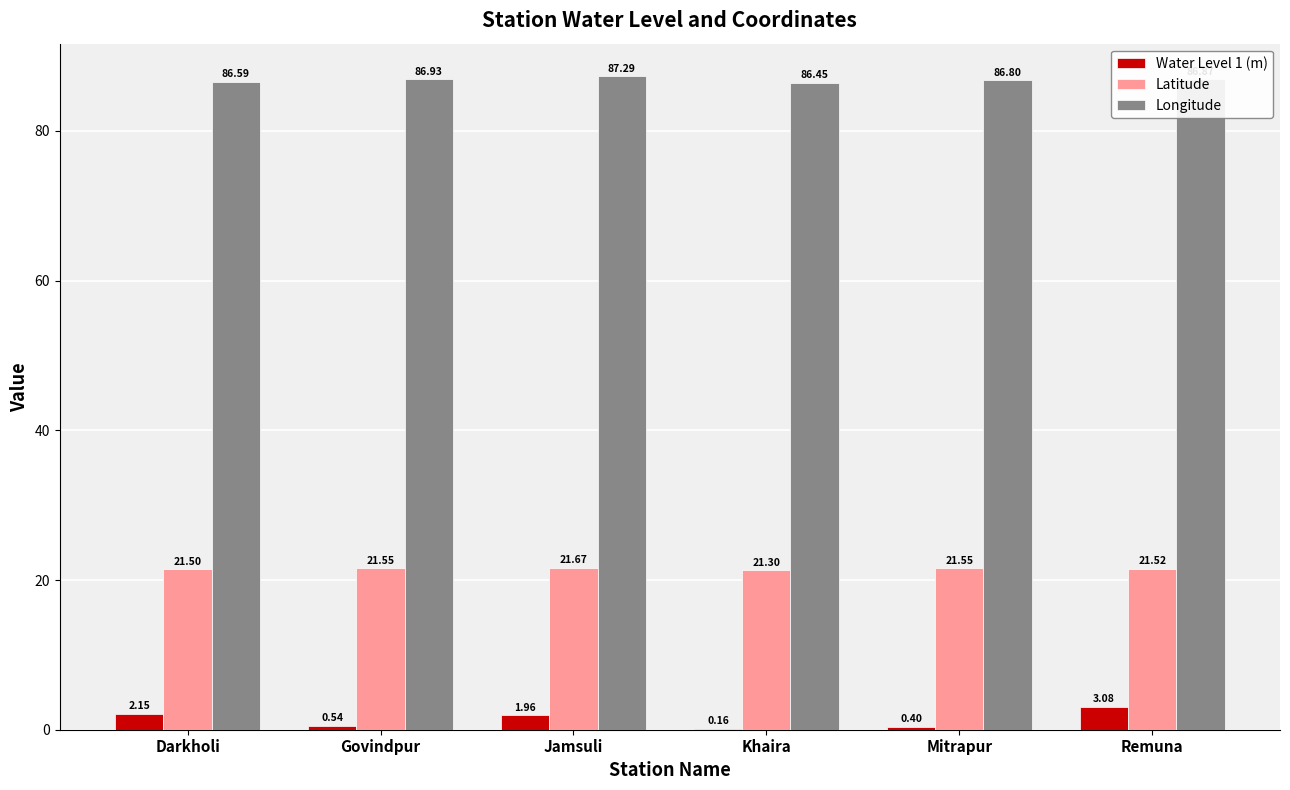

Are the bars horizontal?

No